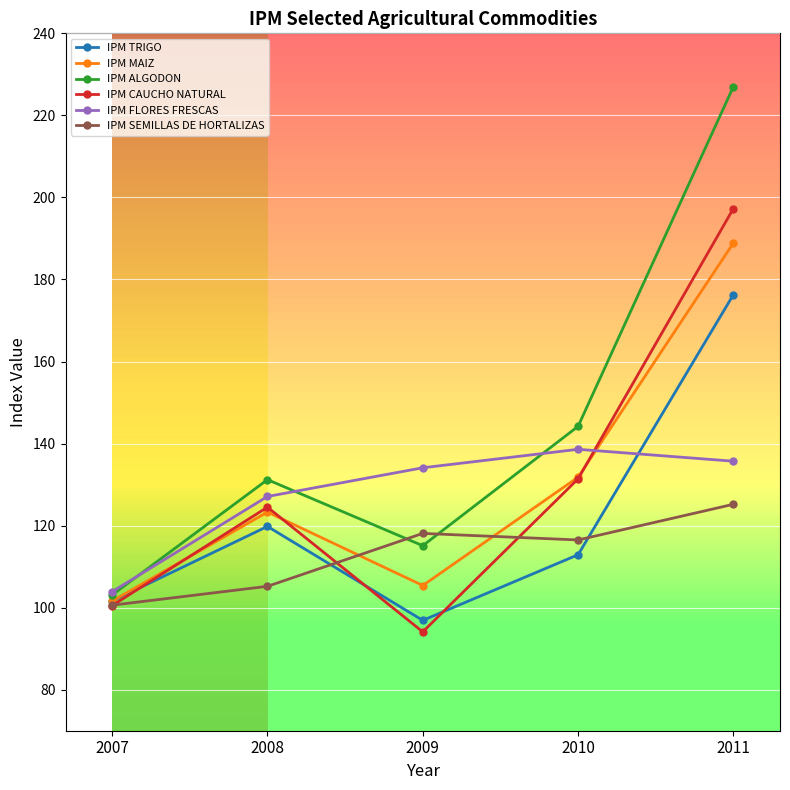

At which category does IPM FLORES FRESCAS reach its first local peak?

2010